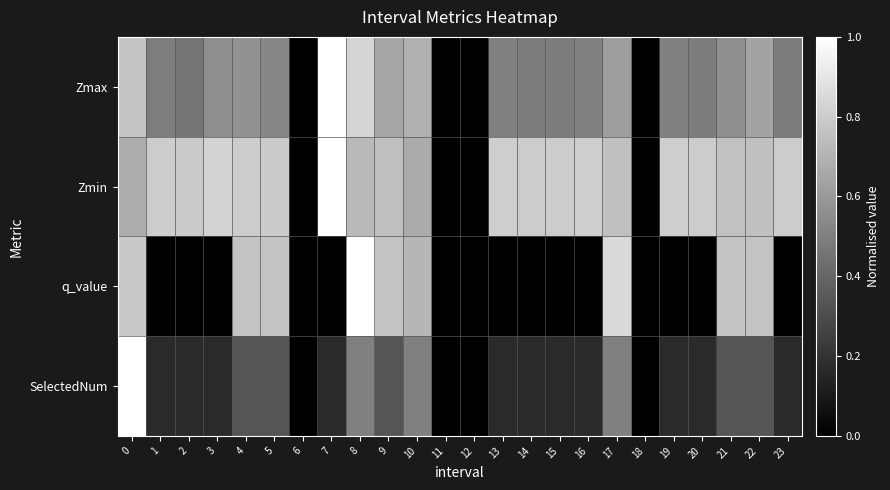

Which series has the largest total across all categories?

Zmin